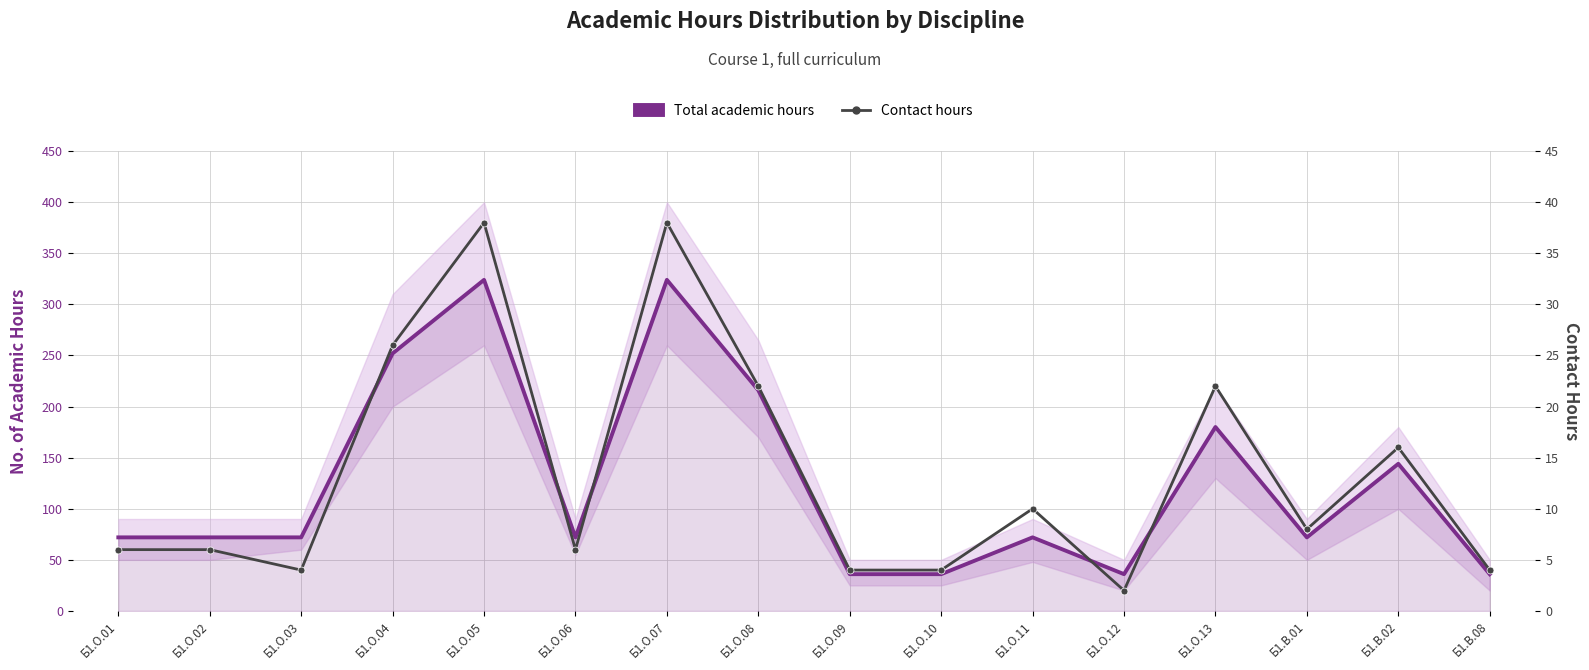

True or false: Total academic hours and Contact hours intersect in this chart.

False